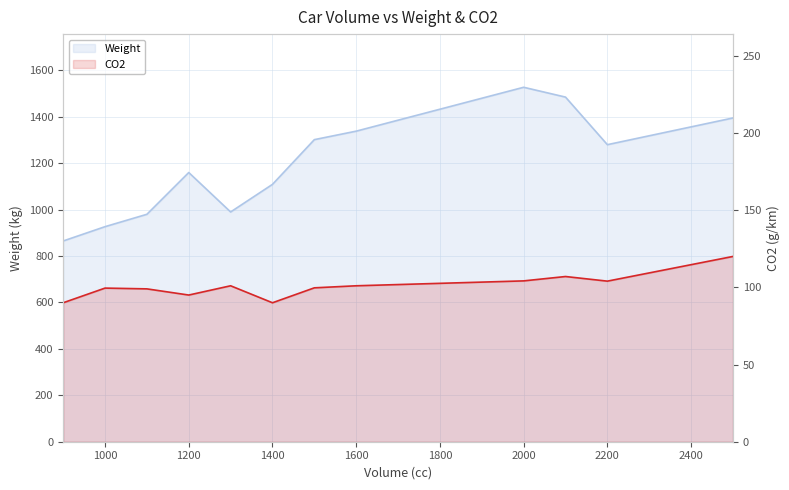

What is the value of the CO2 point at the 1st from the left?

90.0